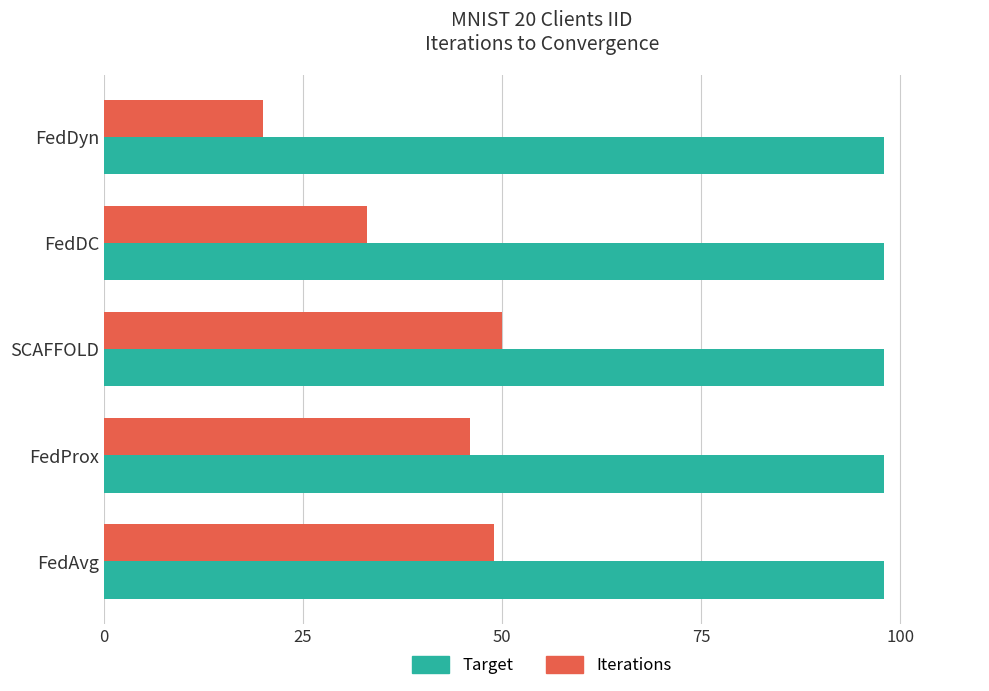

The value of Target at FedAvg is 145. True or false?

False